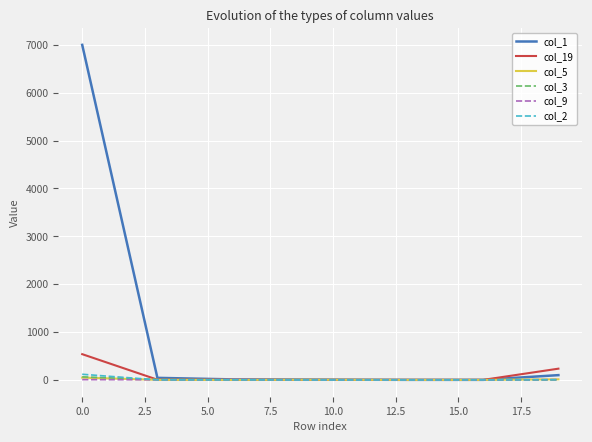

Which series has the largest range (max minus min)?

col_1